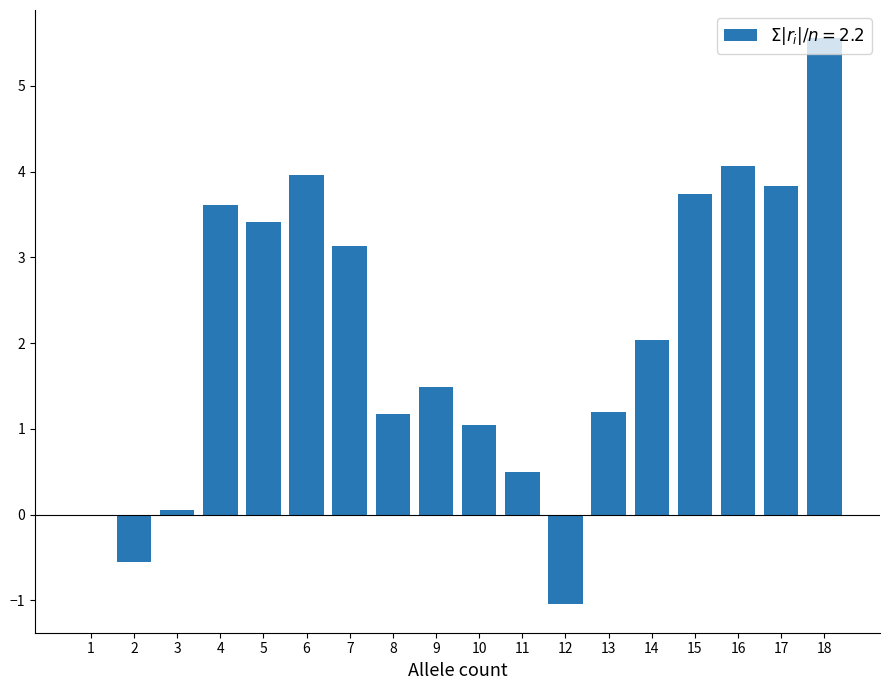

Between 5 and 10, which is larger?

5